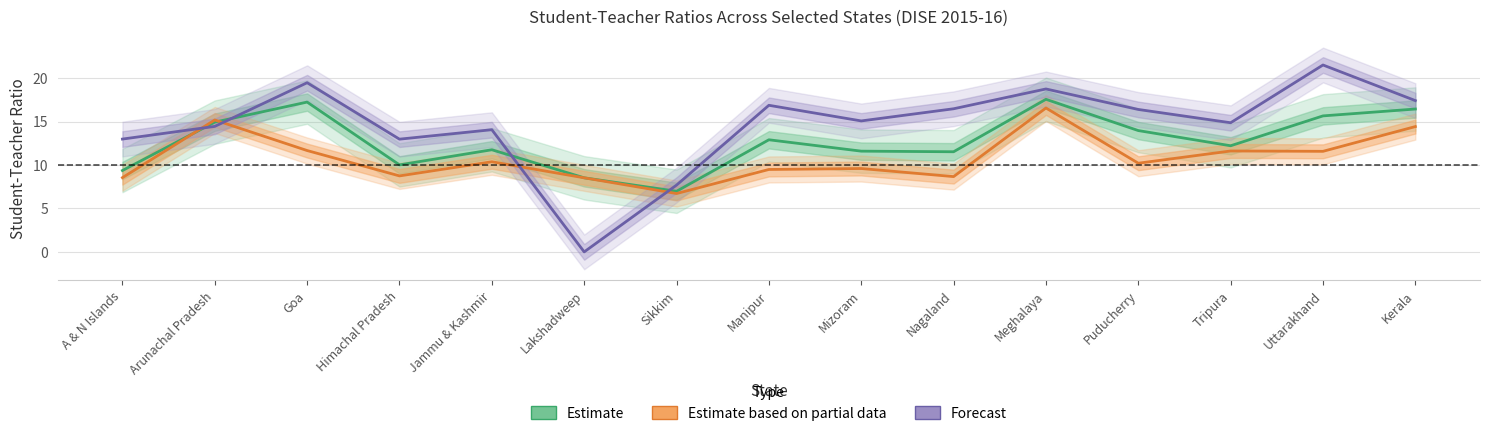

Reading left to right, what are all the values shown in this chart?

Estimate: 9.4	14.9	17.2	10.0	11.8	8.5	7.0	12.9	11.6	11.5	17.6	14.0	12.2	15.7	16.4
Estimate based on partial data: 8.6	15.2	11.7	8.8	10.4	8.5	6.7	9.5	9.6	8.7	16.6	10.2	11.6	11.6	14.4
Forecast: 13.0	14.4	19.5	13.0	14.1	0.0	7.7	16.9	15.1	16.5	18.8	16.4	14.9	21.5	17.4